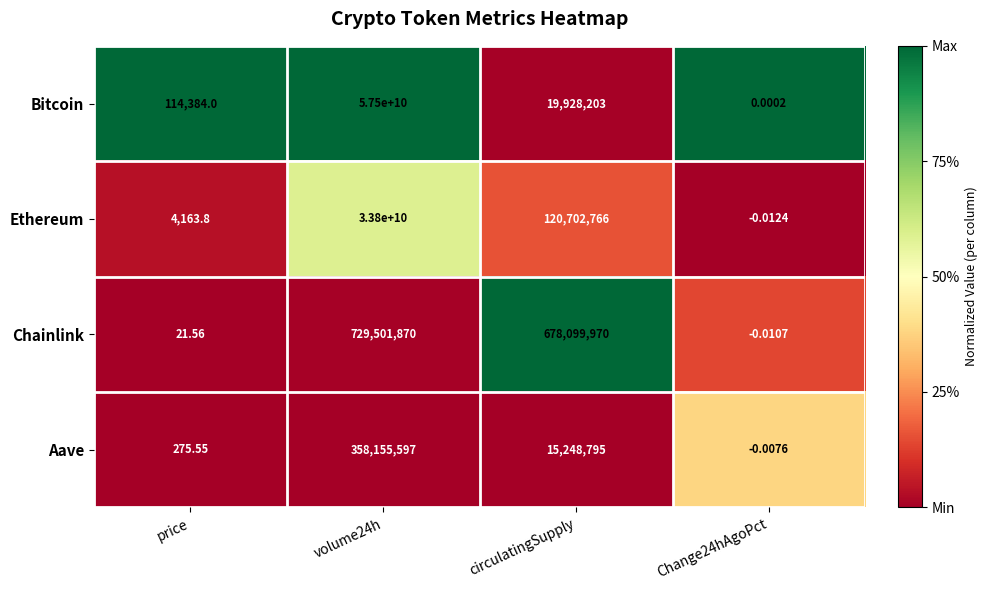

Rank the series at circulatingSupply from lowest to highest value.

Aave, Bitcoin, Ethereum, Chainlink